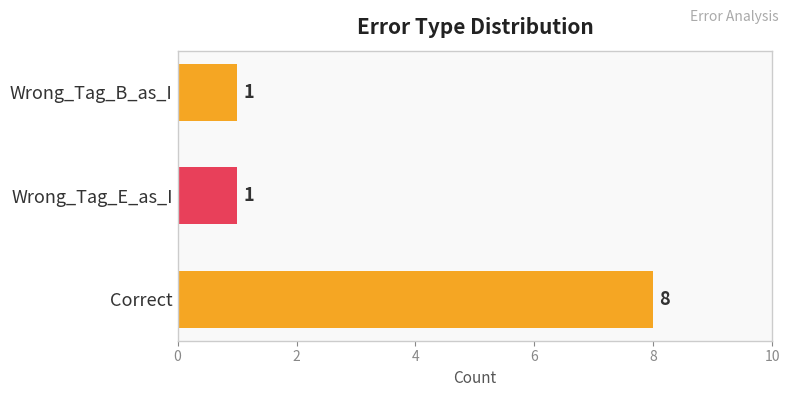

How many bars are there in total?

3